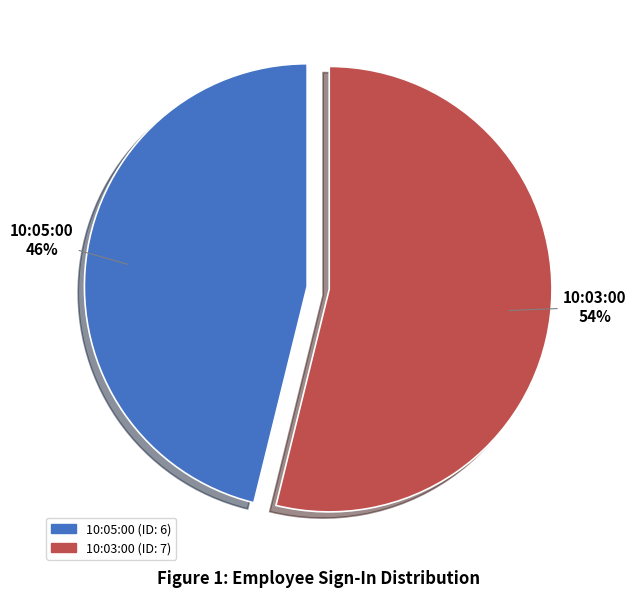

Rank the categories by value from lowest to highest.

10:05:00, 10:03:00